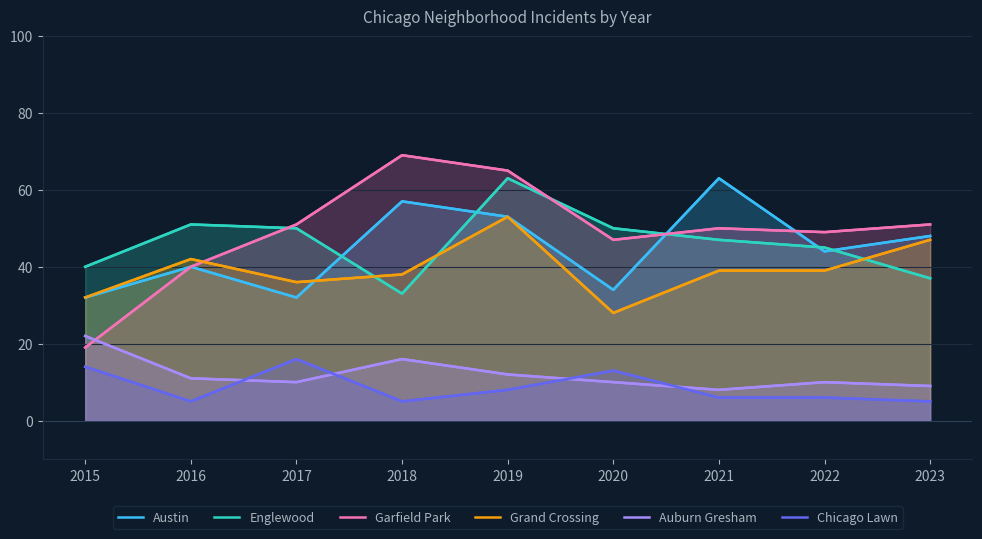

Reading left to right, list all the values displayed in this chart.

Austin: 32	40	32	57	53	34	63	44	48
Englewood: 40	51	50	33	63	50	47	45	37
Garfield Park: 19	40	51	69	65	47	50	49	51
Grand Crossing: 32	42	36	38	53	28	39	39	47
Auburn Gresham: 22	11	10	16	12	10	8	10	9
Chicago Lawn: 14	5	16	5	8	13	6	6	5